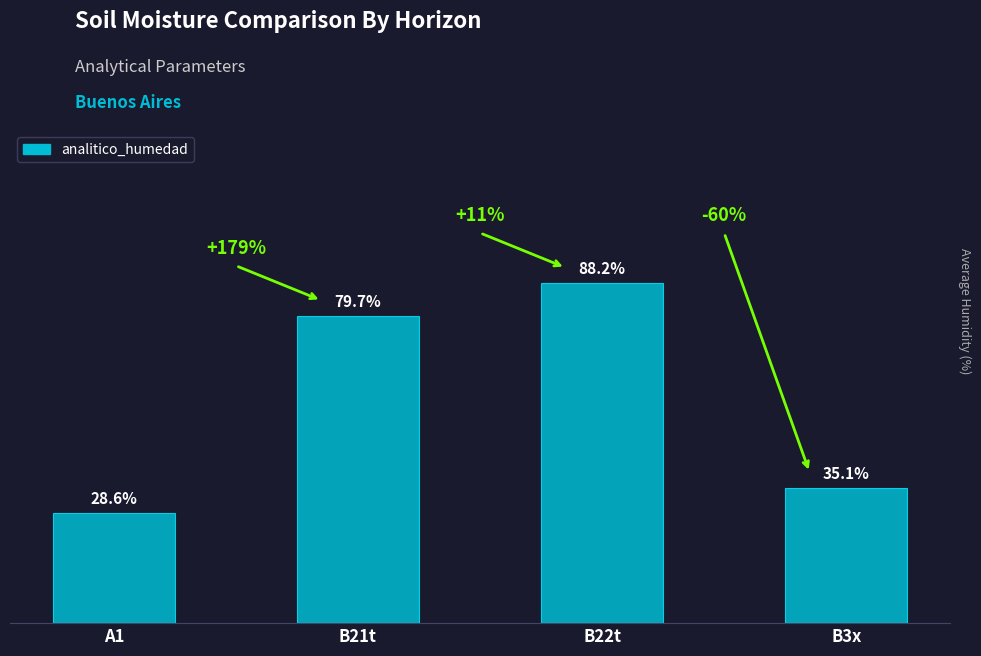

What is the label of the 2nd bar from the right?

B22t